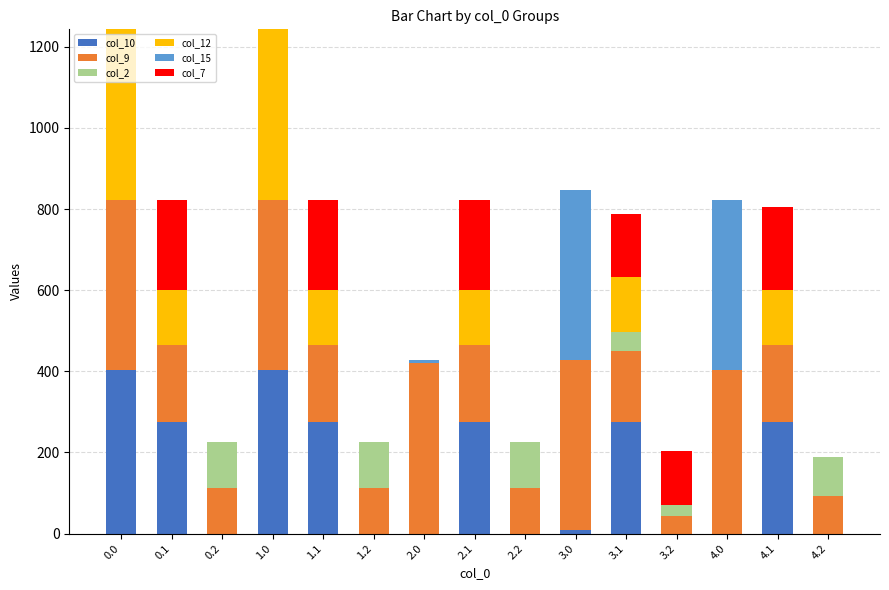

The value of col_10 at 0.2 is 0.0. True or false?

True